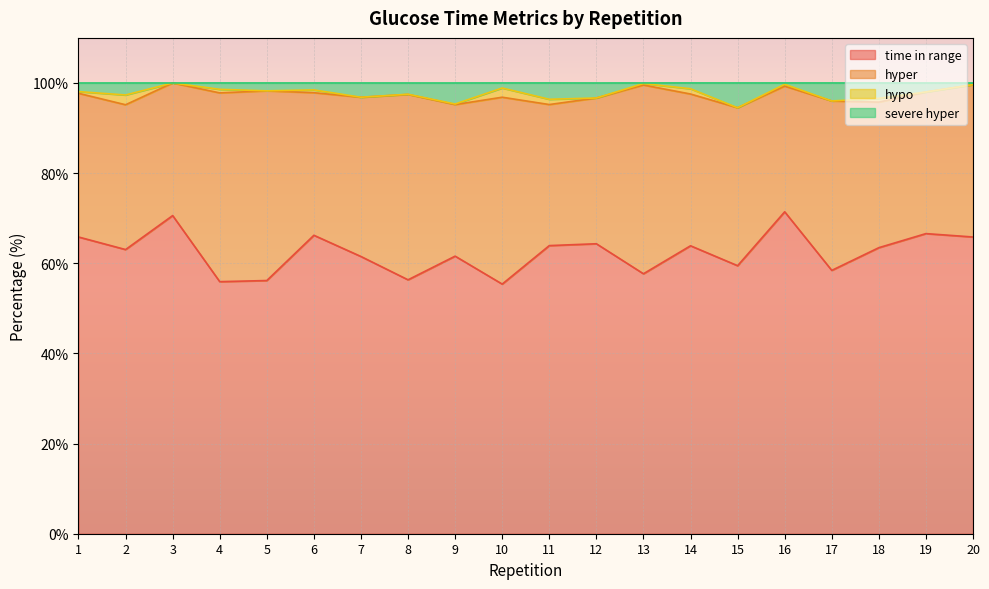

Where is the first local minimum for time in range?

2